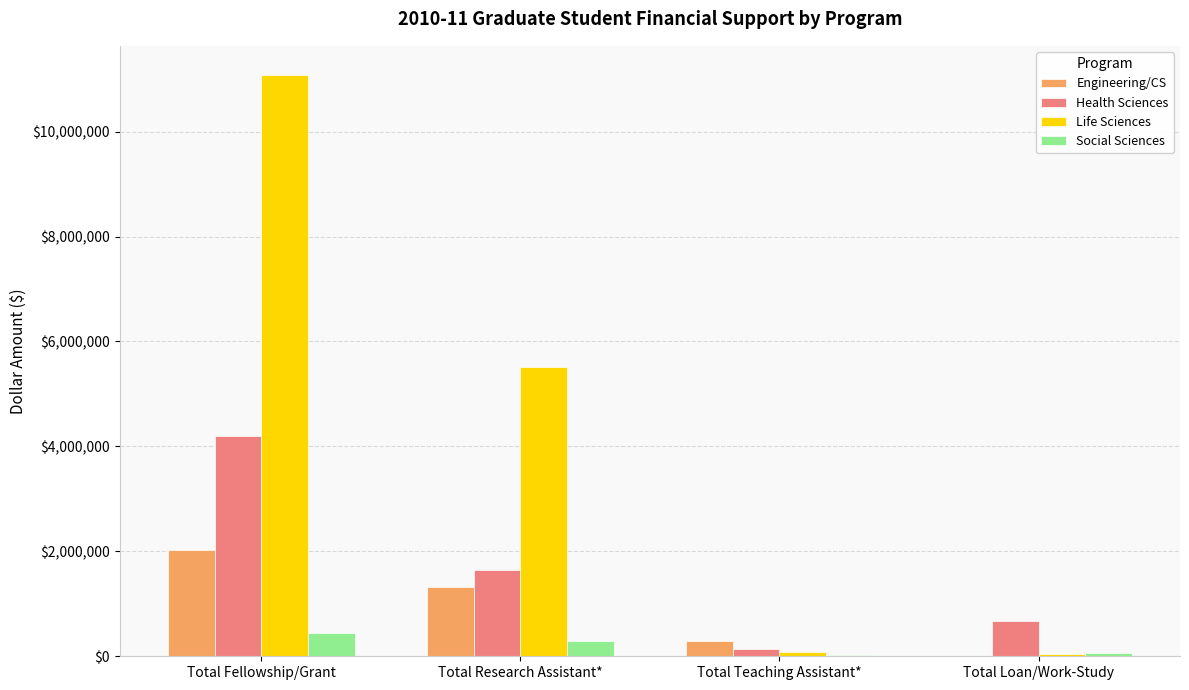

Which series changed the most between Total Research Assistant* and Total Teaching Assistant*?

Life Sciences